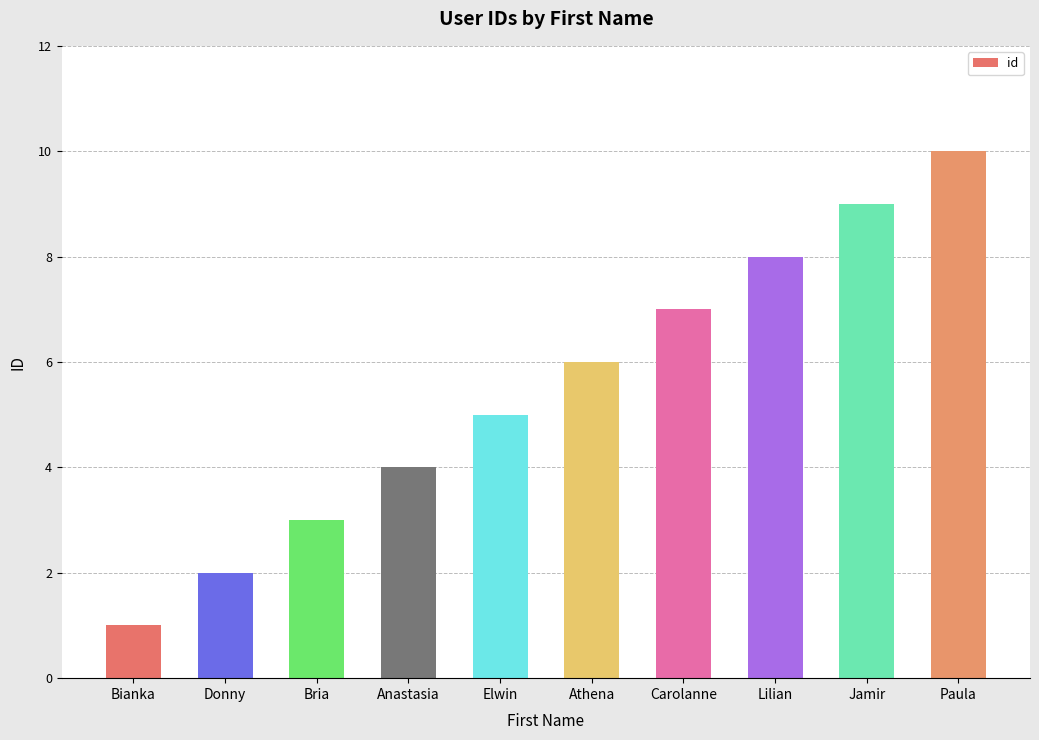

Is it true that the value at Donny is 2?

True